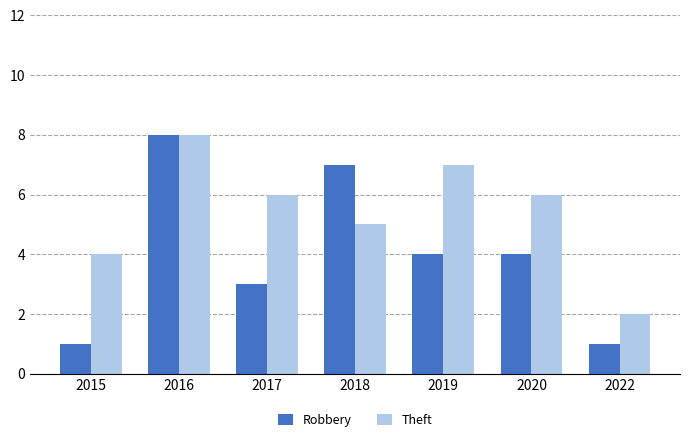

Where is Theft nearest to the value 5?

2018